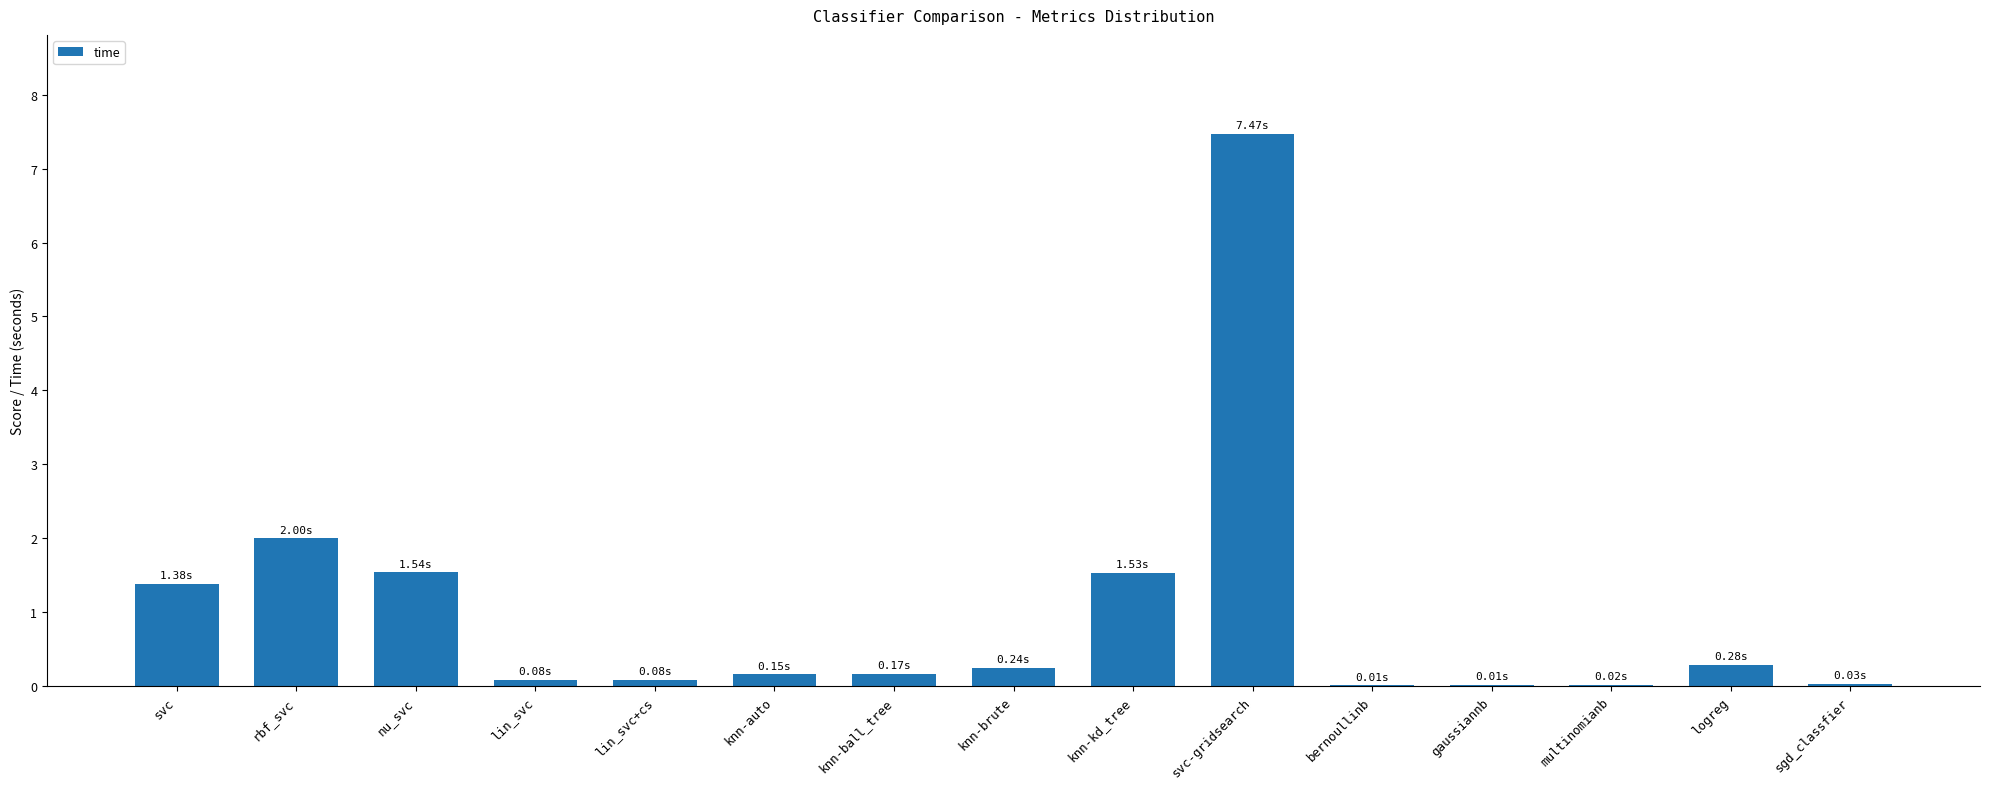

Are the bars grouped side by side (vs. stacked)?

No